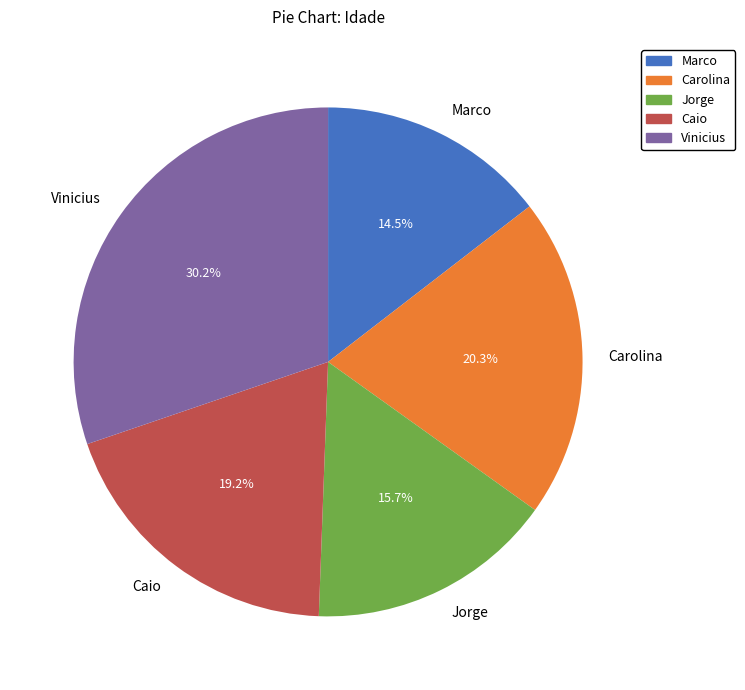

Combined, what portion of the pie is Caio and Jorge?

34.9%